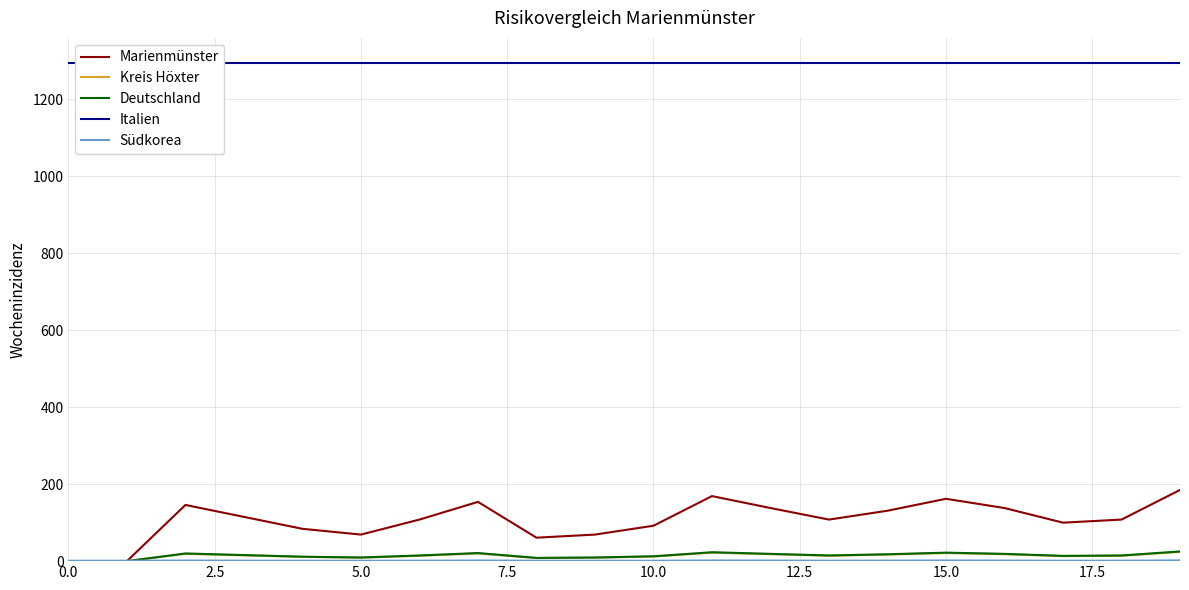

Rank the series by their maximum value, from lowest to highest.

Südkorea, Kreis Höxter, Deutschland, Marienmünster, Italien